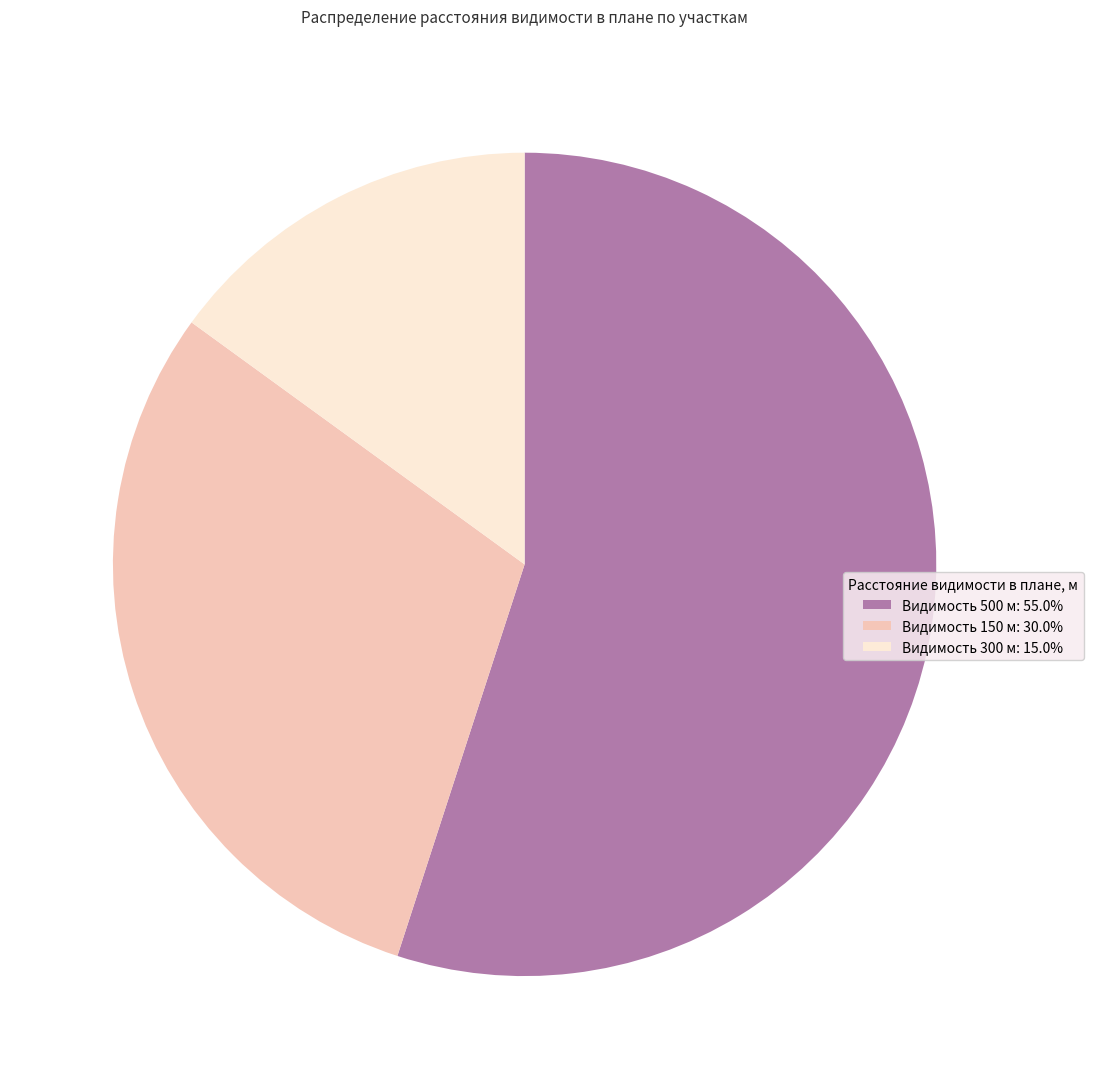

What is the ratio of the value at Видимость 500 м: 55.0% to the value at Видимость 150 м: 30.0%?

1.8